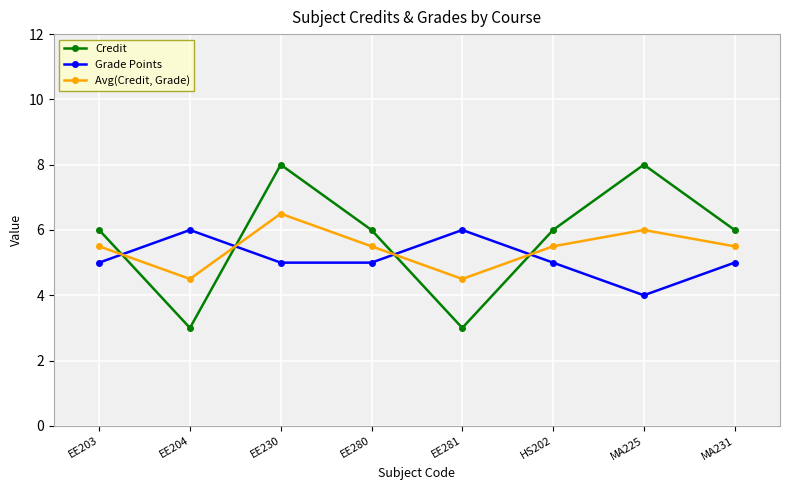

How many interior local valleys does the Avg(Credit, Grade) series have?

2